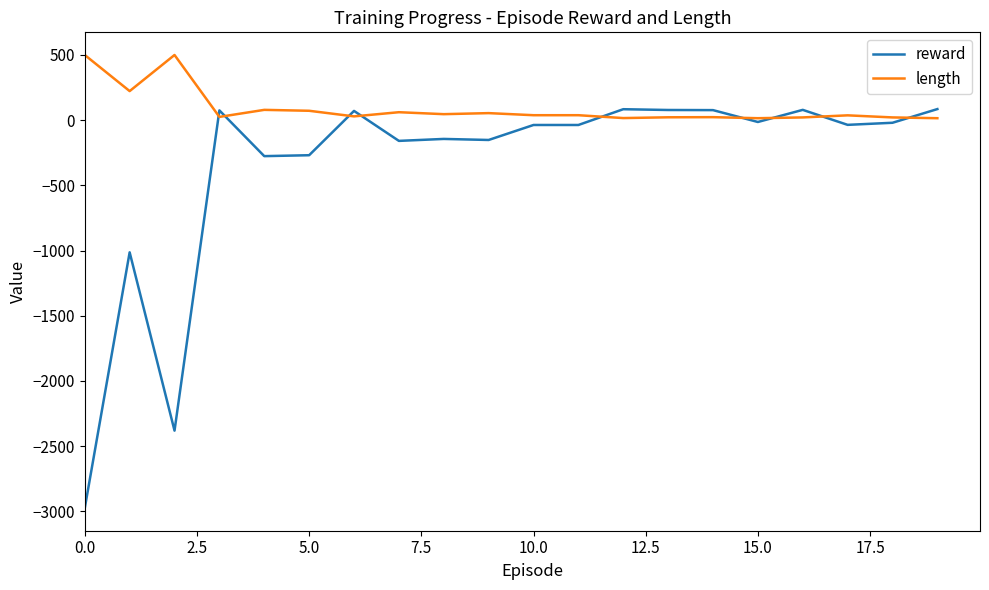

Does the chart display data point markers on the line(s)?

No